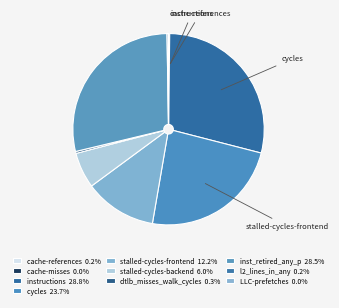

What is the largest slice in the pie chart?

instructions